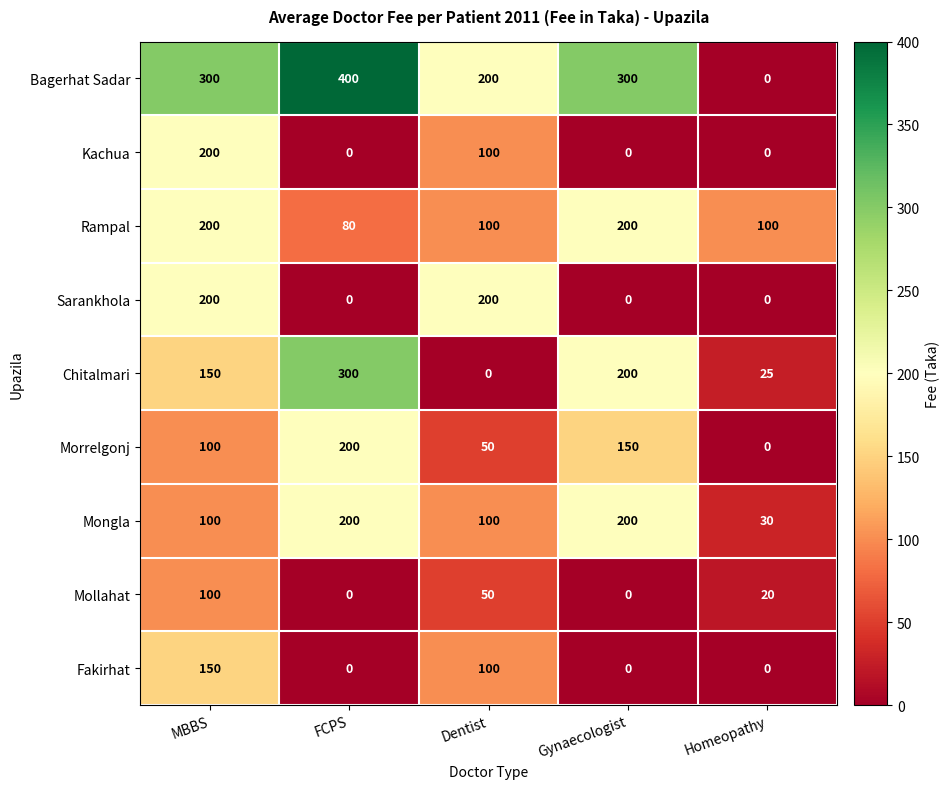

How many distinct data groups are displayed?

9